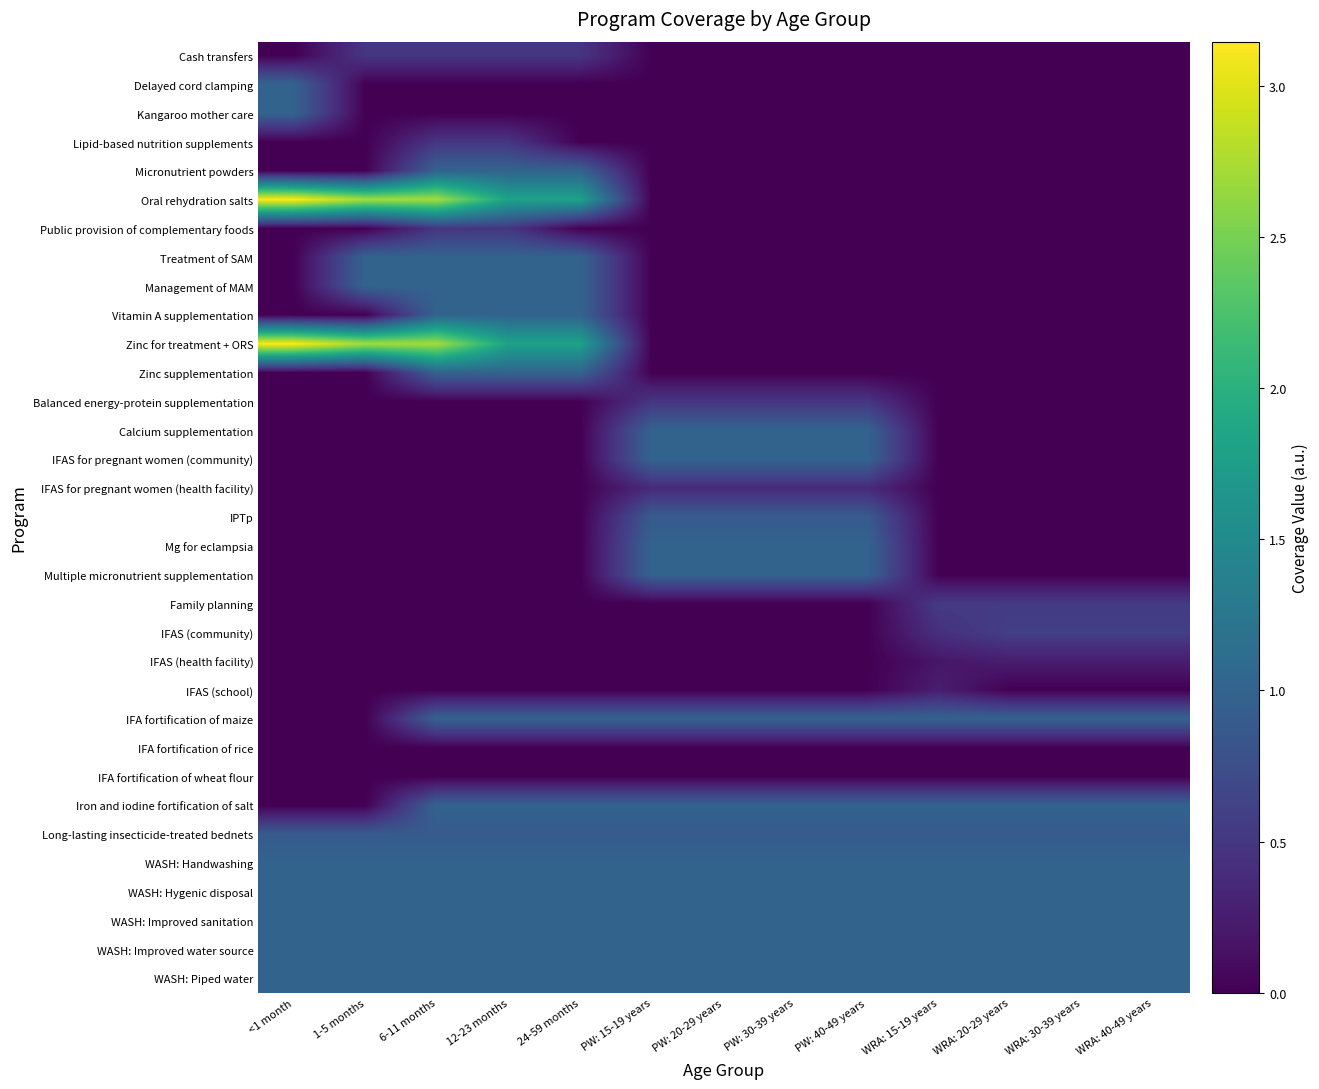

At which category is the sum across all series the highest?

6-11 months